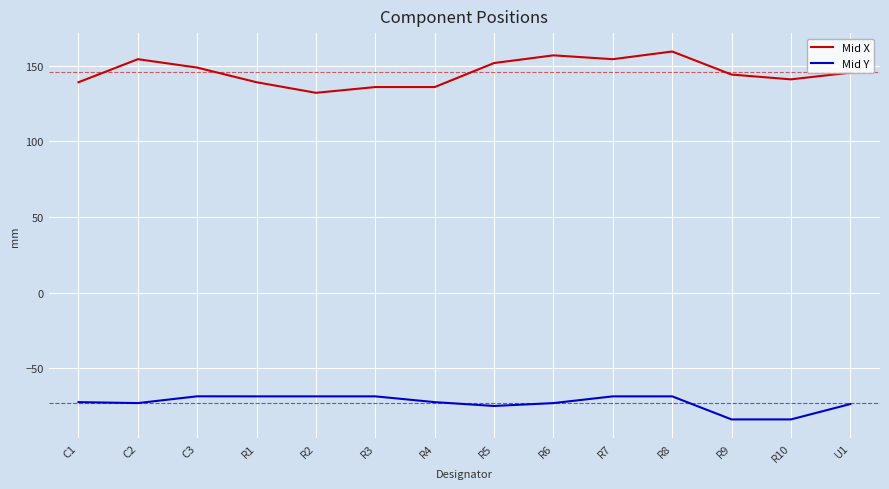

True or false: Mid X and Mid Y cross at least once.

False